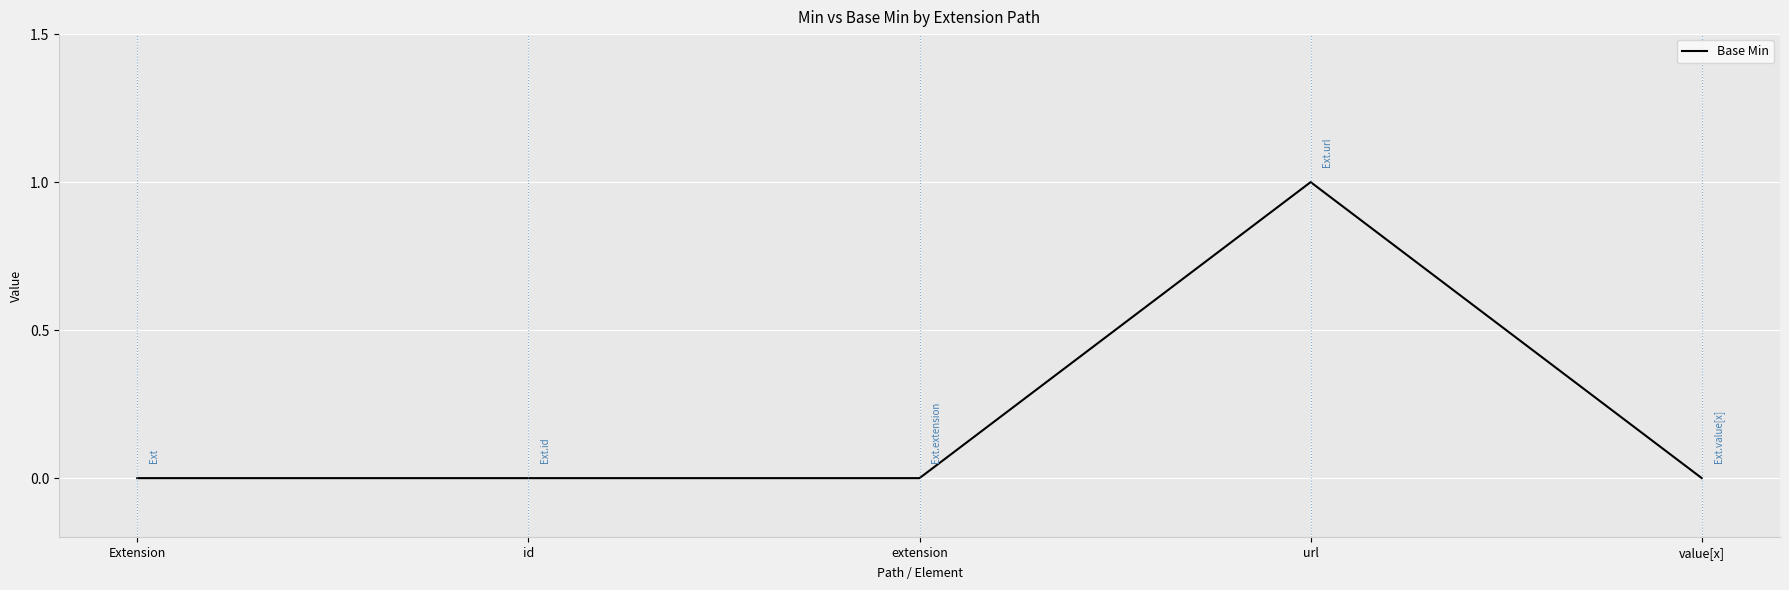

Which category has the highest value across all series?

url